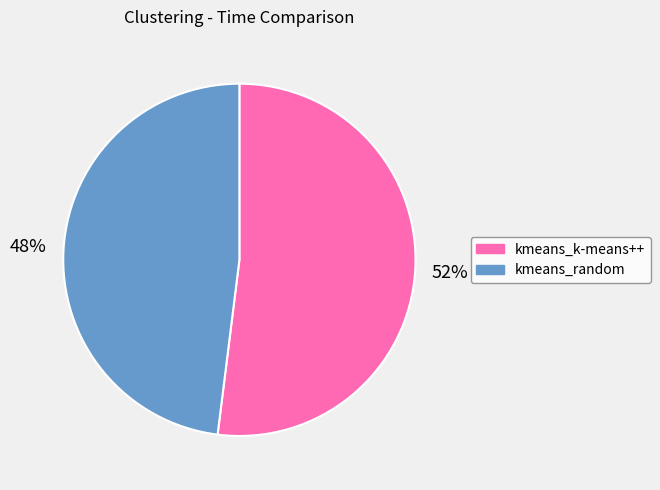

How many slices are in this pie chart?

2